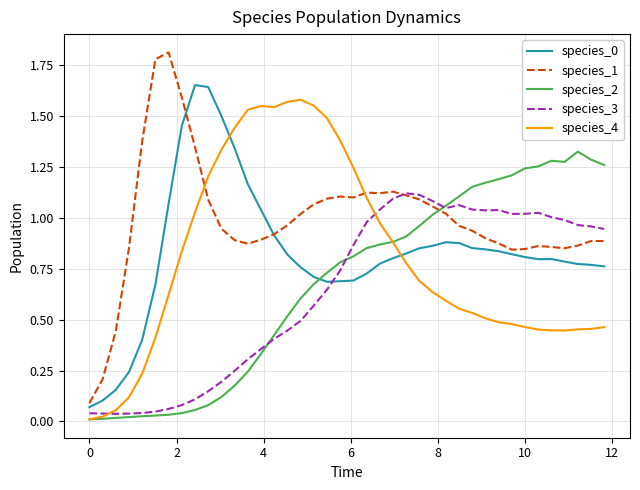

Which series has the largest total across all categories?

species_1